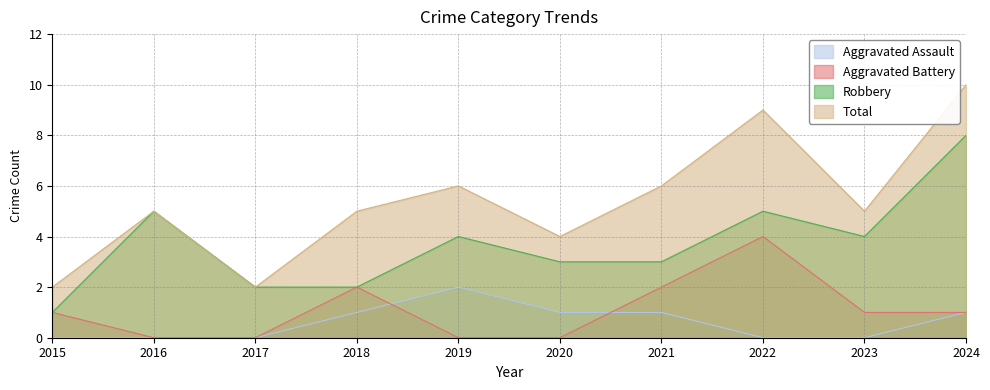

Where is the first local maximum for Aggravated Battery?

2018